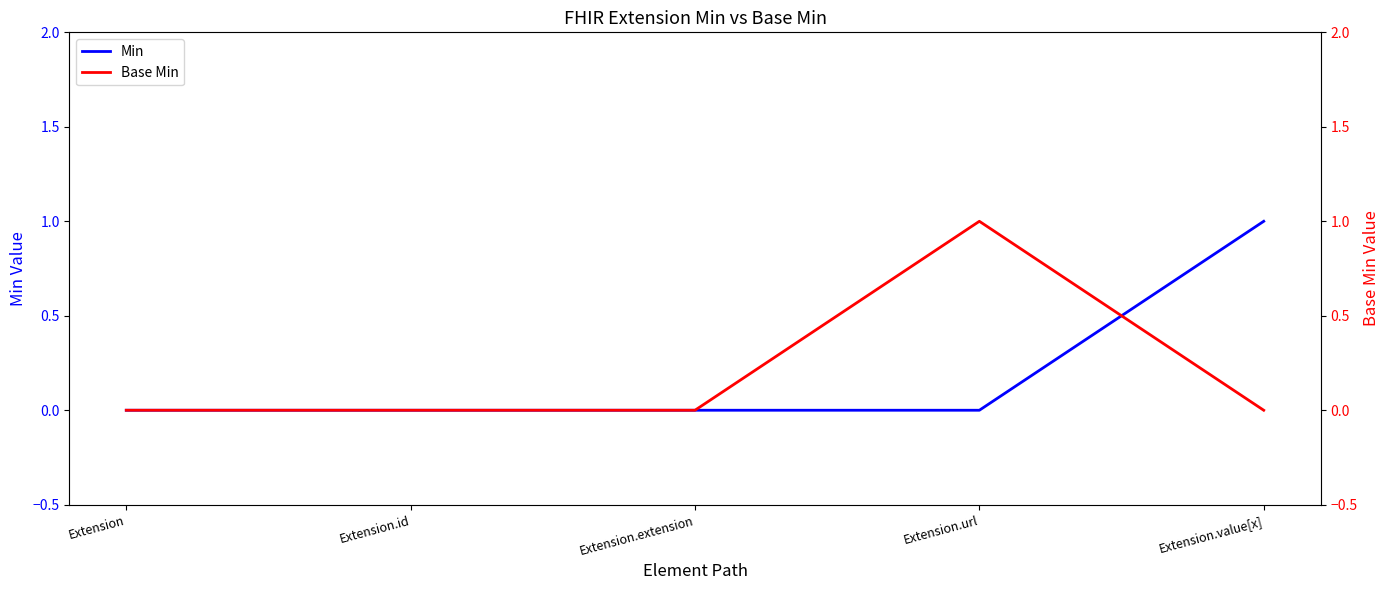

What is the highest value of the Min series?

1